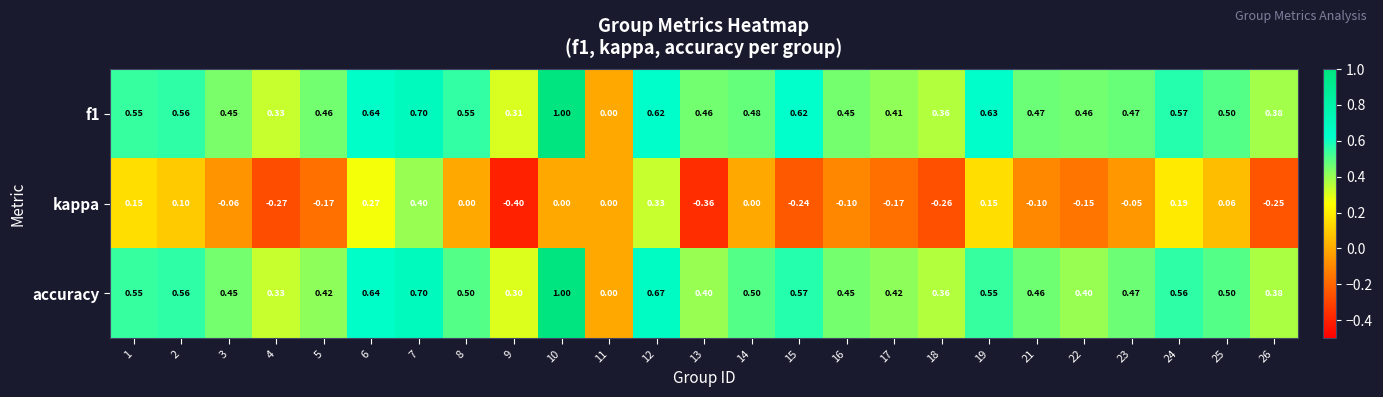

Which series changed the most between 6 and 12?

kappa